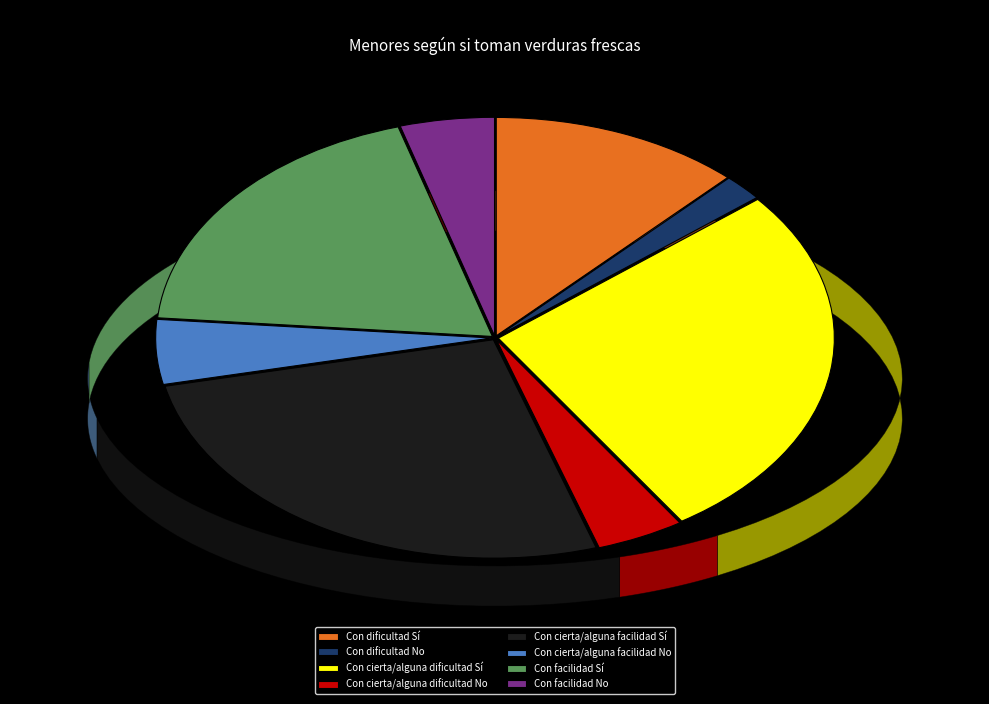

Approximately how many times larger is the value at Con cierta/alguna dificultad No compared to Con facilidad Sí?

0.2